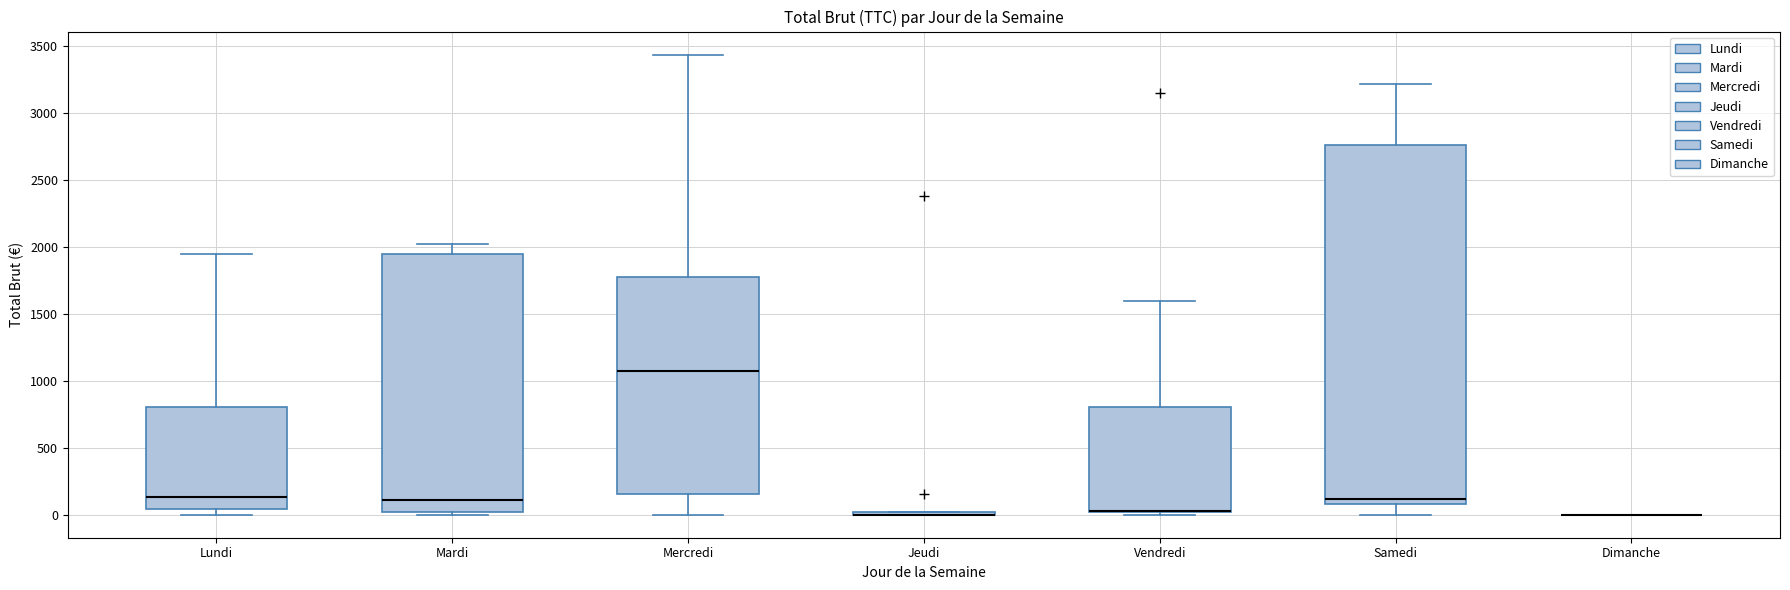

Comparing the boxes themselves (not the whiskers), which one is the tallest?

Samedi